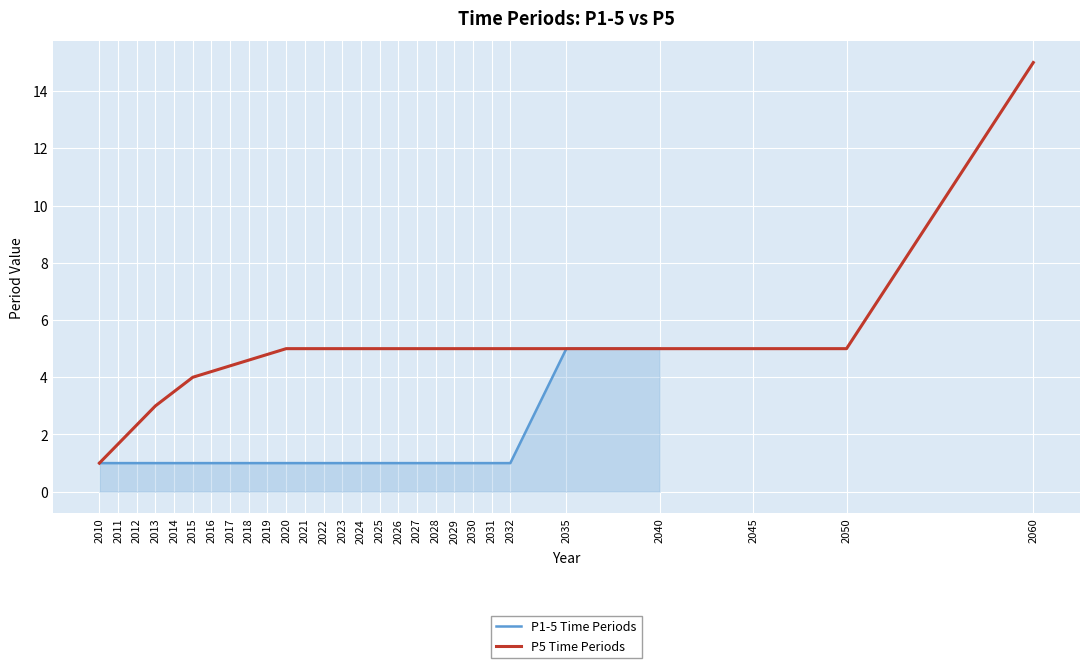

Is it true that P1-5 Time Periods equals 1 at 2013?

True